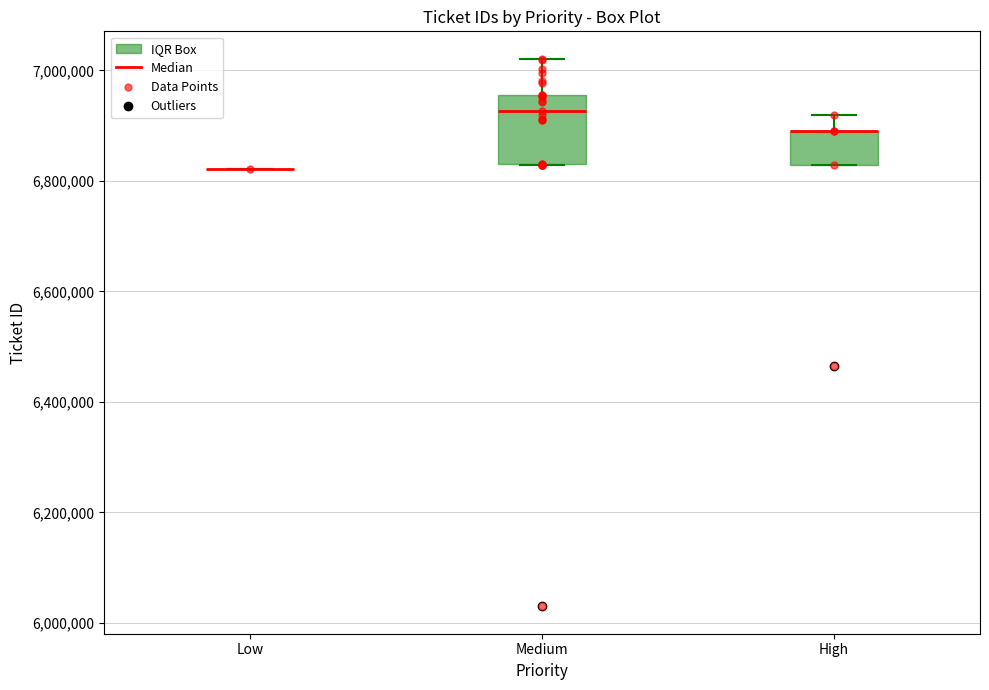

Reading left to right, transcribe this box plot: for each box, give where its median line is, the range the box spans, and where its two whiskers end, as read against the y-axis. The values are not printed on the chart, so give them approximately, as read against the axis.

Low: box collapsed to a line at 6820000, whiskers 6820000 to 6820000
Medium: median 6920000, box 6840000 to 6960000, whiskers 6820000 to 7020000
High: median 6880000 (drawn on the box's upper edge), box 6820000 to 6900000, whiskers 6820000 to 6920000